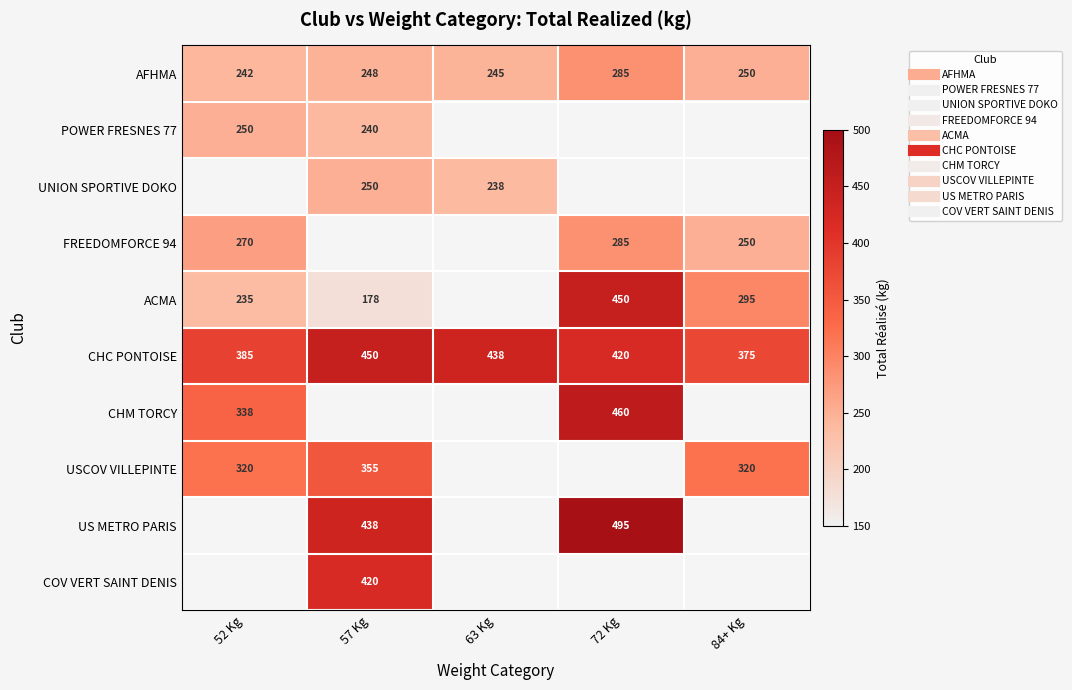

How many distinct data groups are displayed?

10